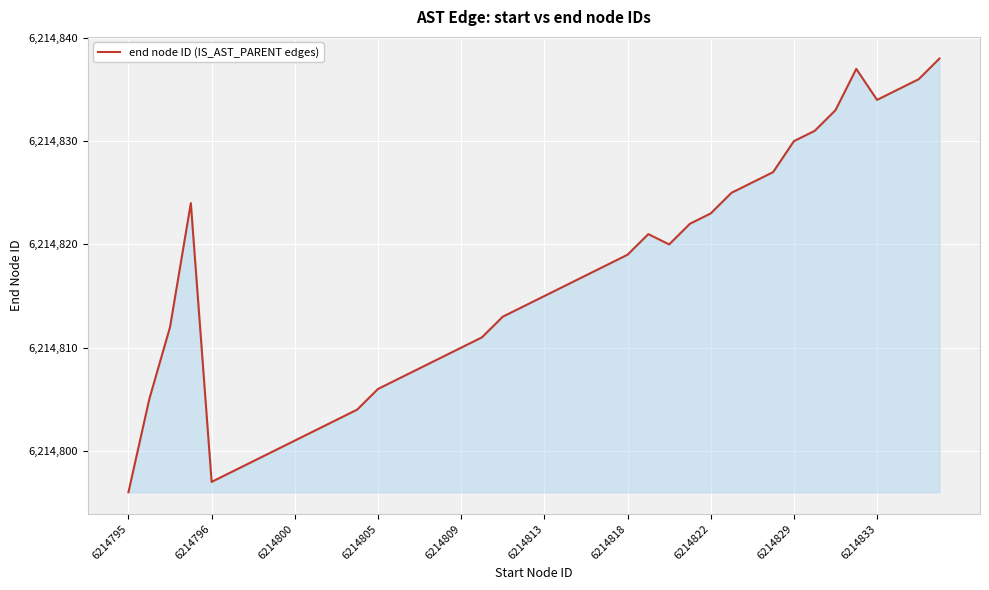

What is the difference between the maximum and minimum values?

42